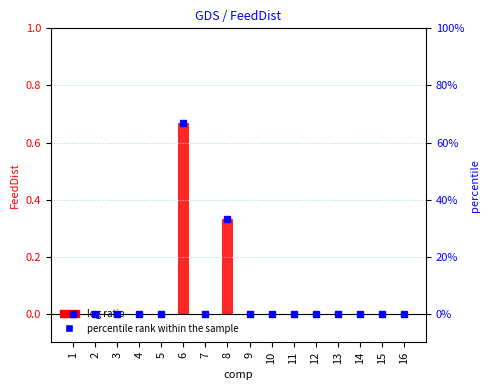

List the labels in order of value, smallest first.

1, 2, 3, 4, 5, 7, 9, 10, 11, 12, 13, 14, 15, 16, 8, 6